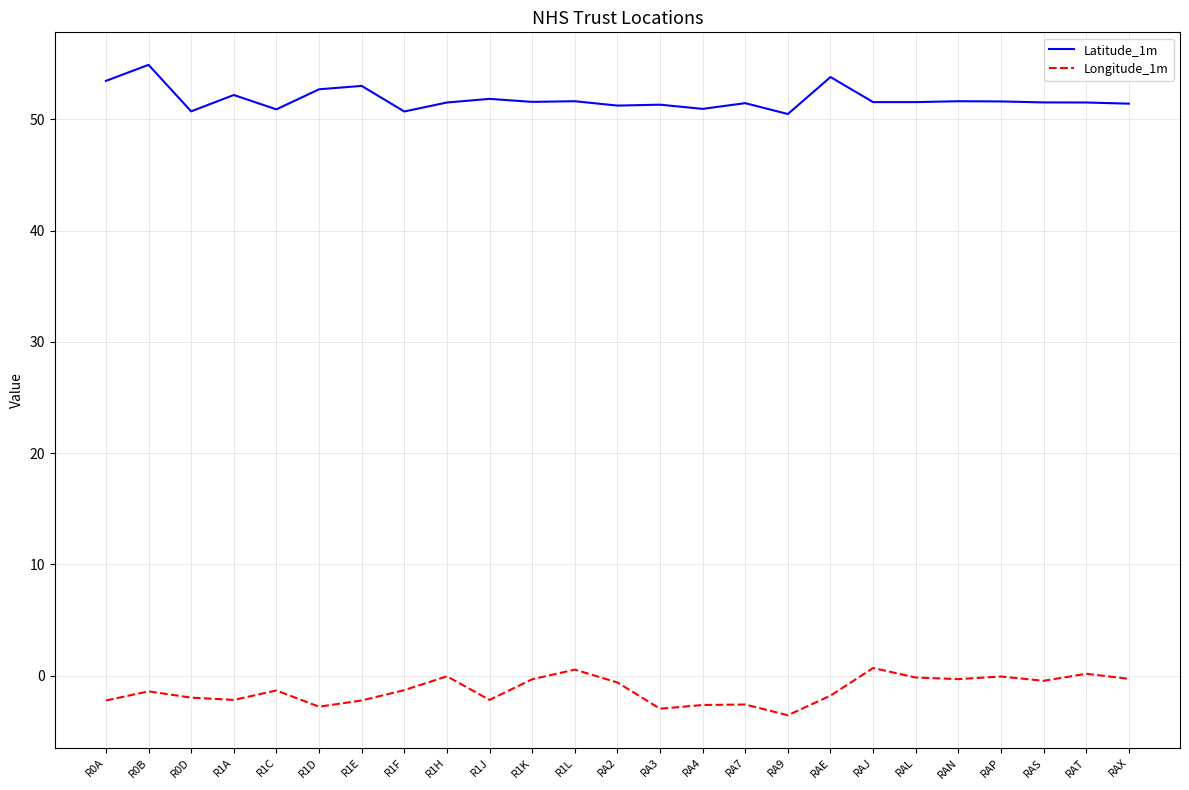

What are all the series names shown in the legend?

Latitude_1m, Longitude_1m